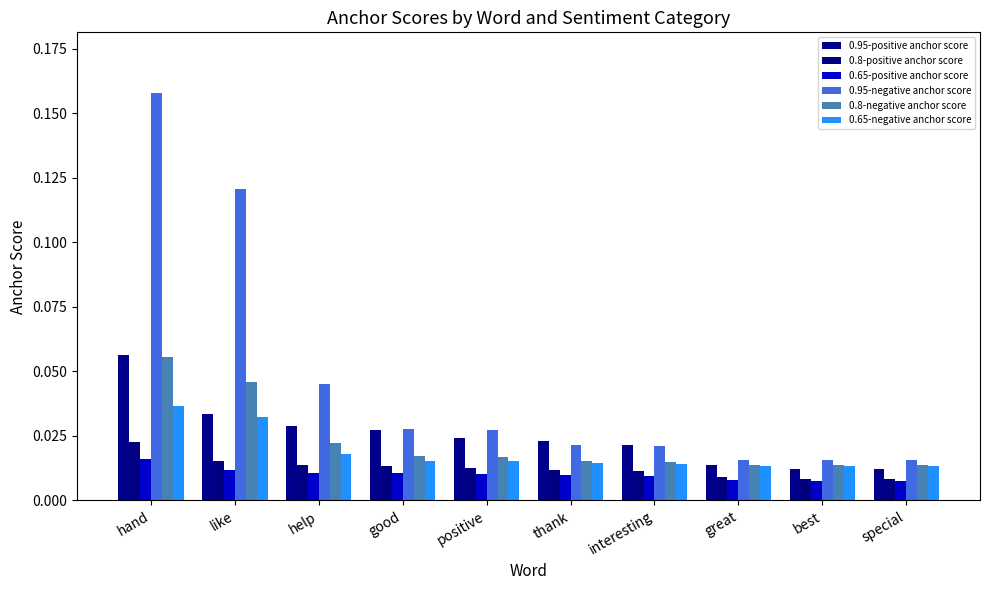

Reading right to left, extract all data points from this chart.

0.95-positive anchor score: special=0.0	best=0.0	great=0.0	interesting=0.0	thank=0.0	positive=0.0	good=0.0	help=0.0	like=0.0	hand=0.1
0.8-positive anchor score: special=0.0	best=0.0	great=0.0	interesting=0.0	thank=0.0	positive=0.0	good=0.0	help=0.0	like=0.0	hand=0.0
0.65-positive anchor score: special=0.0	best=0.0	great=0.0	interesting=0.0	thank=0.0	positive=0.0	good=0.0	help=0.0	like=0.0	hand=0.0
0.95-negative anchor score: special=0.0	best=0.0	great=0.0	interesting=0.0	thank=0.0	positive=0.0	good=0.0	help=0.0	like=0.1	hand=0.2
0.8-negative anchor score: special=0.0	best=0.0	great=0.0	interesting=0.0	thank=0.0	positive=0.0	good=0.0	help=0.0	like=0.0	hand=0.1
0.65-negative anchor score: special=0.0	best=0.0	great=0.0	interesting=0.0	thank=0.0	positive=0.0	good=0.0	help=0.0	like=0.0	hand=0.0